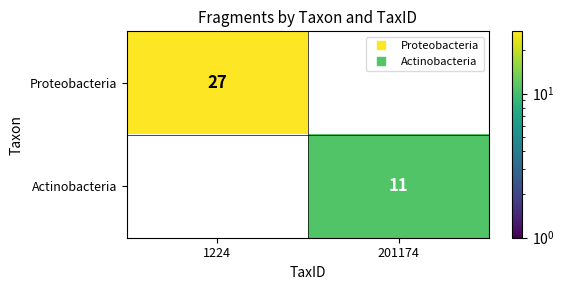

What is the minimum value shown in the chart?

11.0